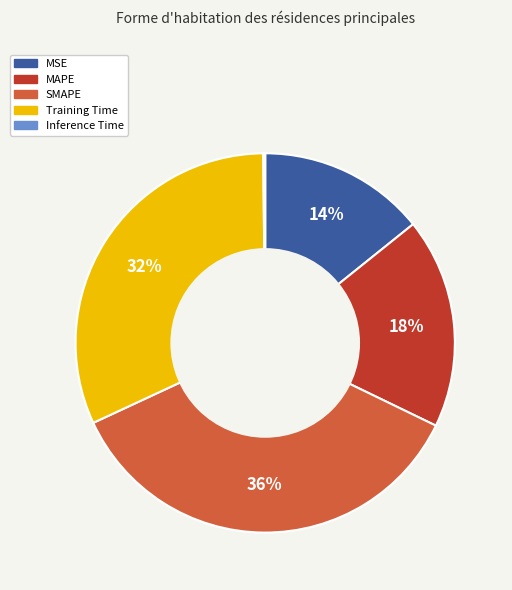

To the nearest percent, what is the difference between the Training Time and MSE slice percentages?

18%